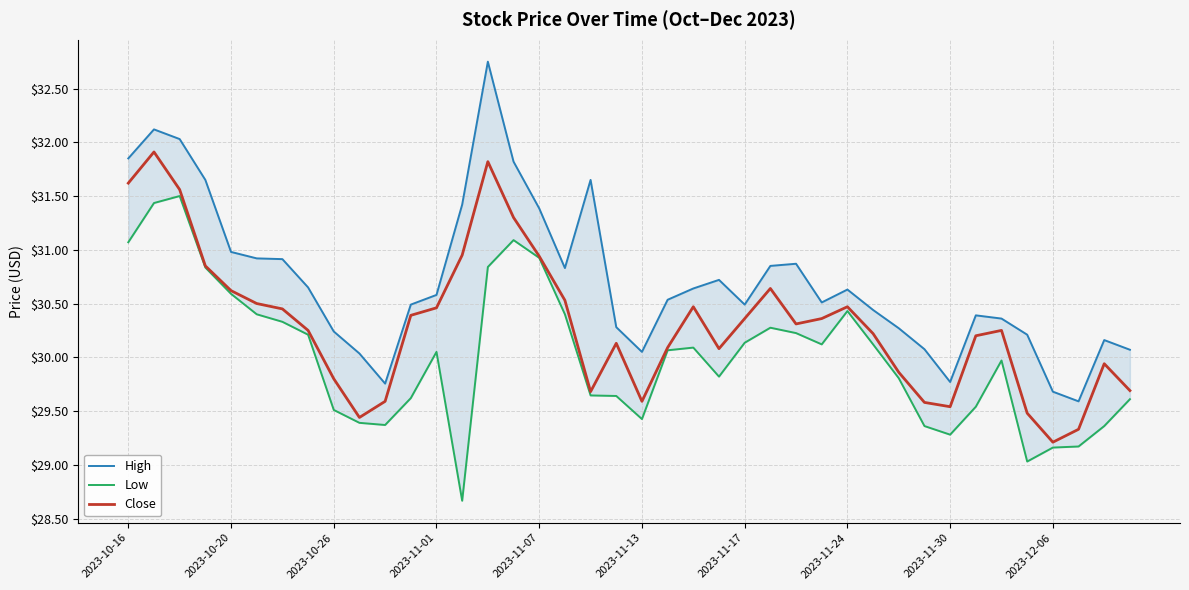

Which series has the largest range (max minus min)?

High